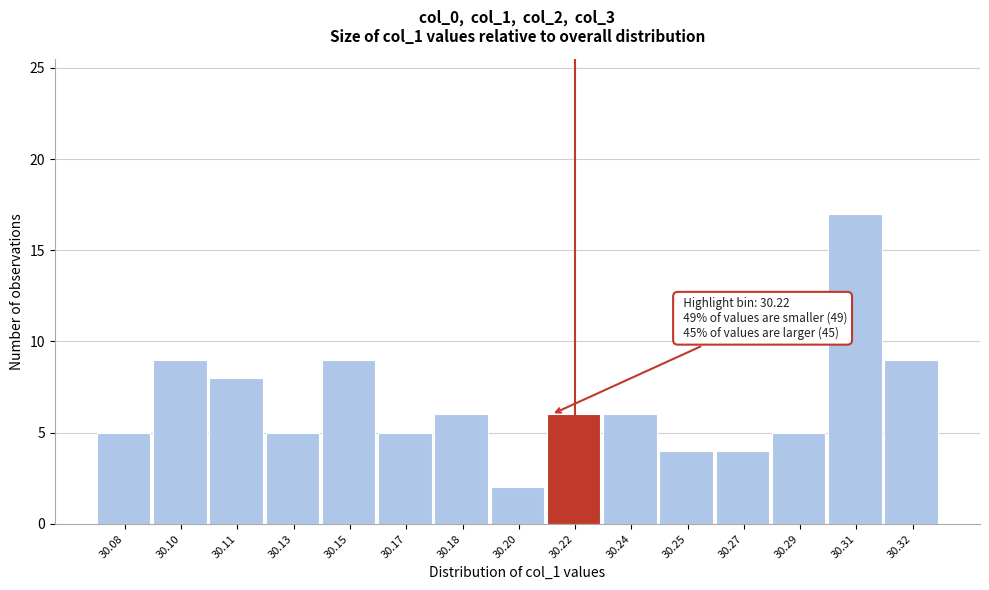

Reading left to right, what are all the values shown in this chart?

30.08=5	30.10=9	30.11=8	30.13=5	30.15=9	30.17=5	30.18=6	30.20=2	30.22=6	30.24=6	30.25=4	30.27=4	30.29=5	30.31=17	30.32=9